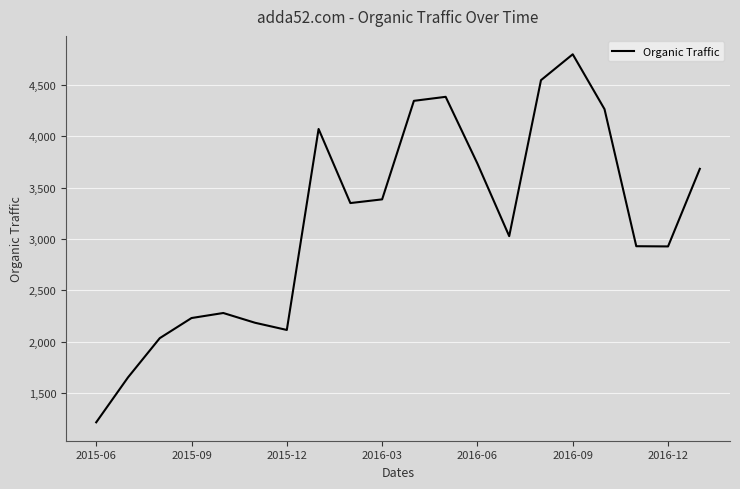

How many categories are shown in the chart?

20